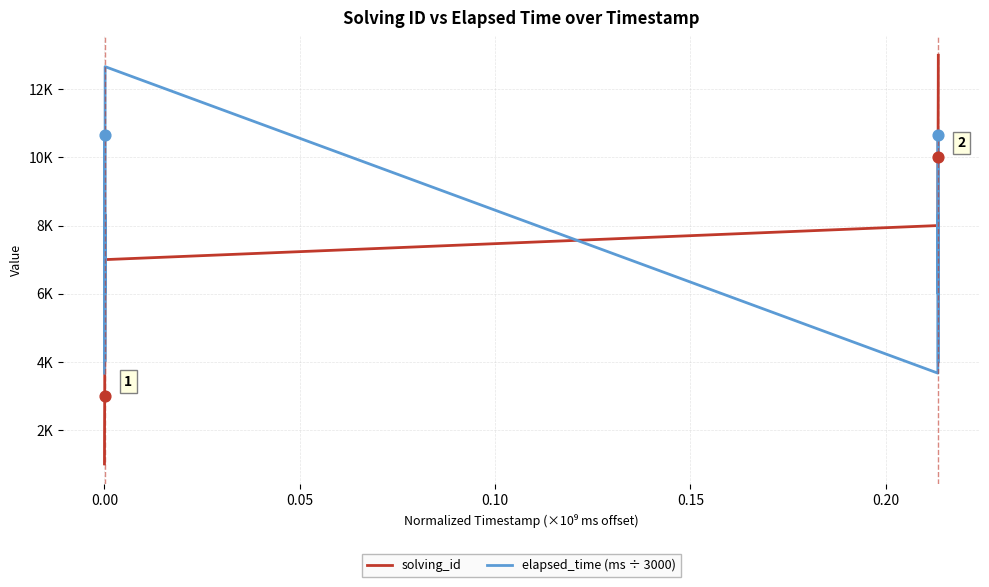

What are all the series names shown in the legend?

solving_id, elapsed_time (ms ÷ 3000)